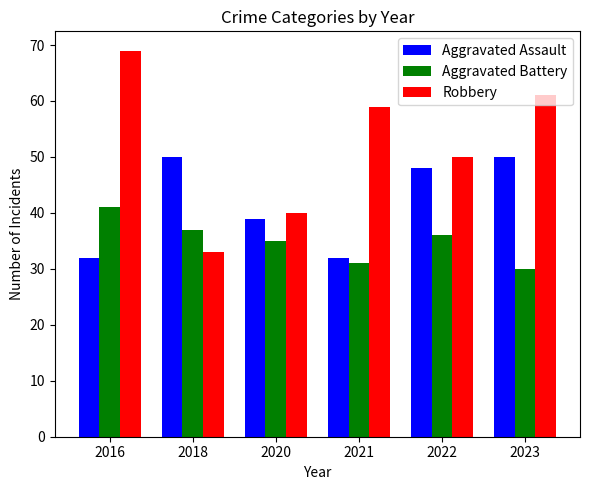

List the series in order of their peak value, highest first.

Robbery, Aggravated Assault, Aggravated Battery